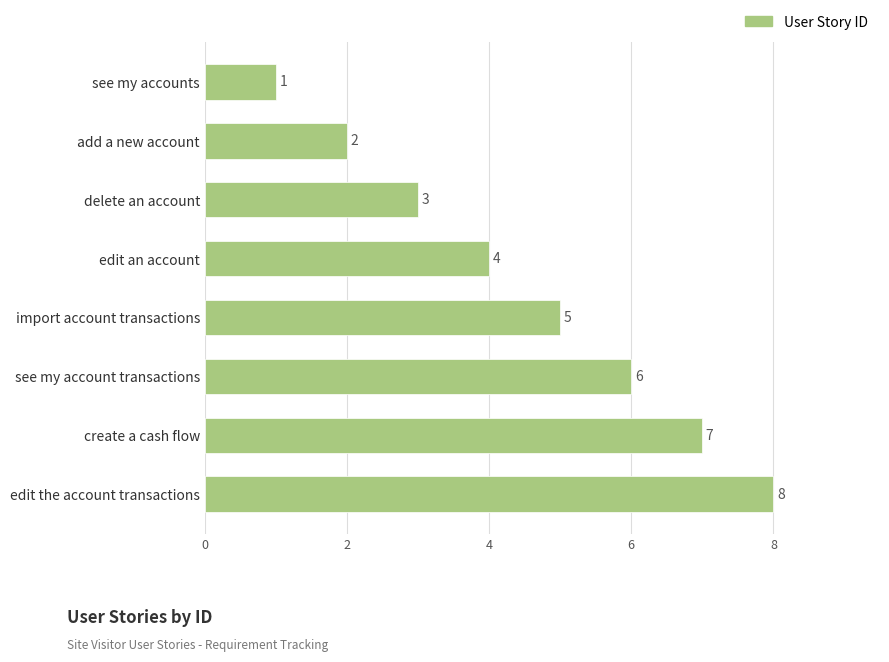

Count the values in the range 3 to 7.

5